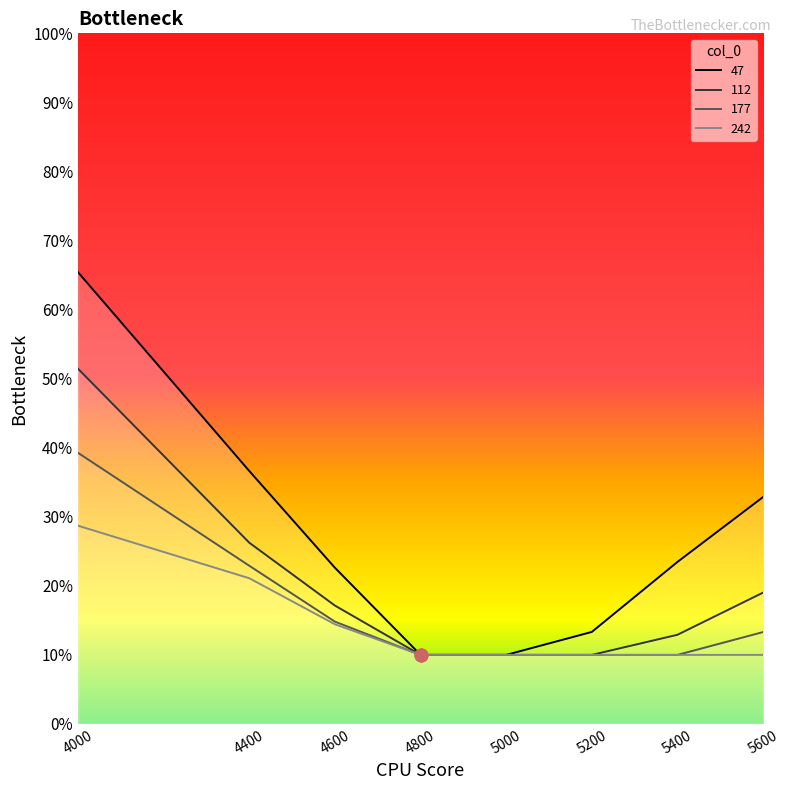

At how many categories does at least one series exceed 0?

8